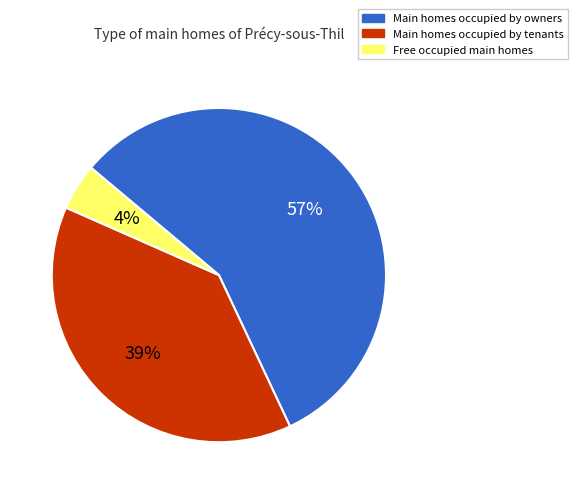

Which slice represents more than half of the pie?

Main homes occupied by owners